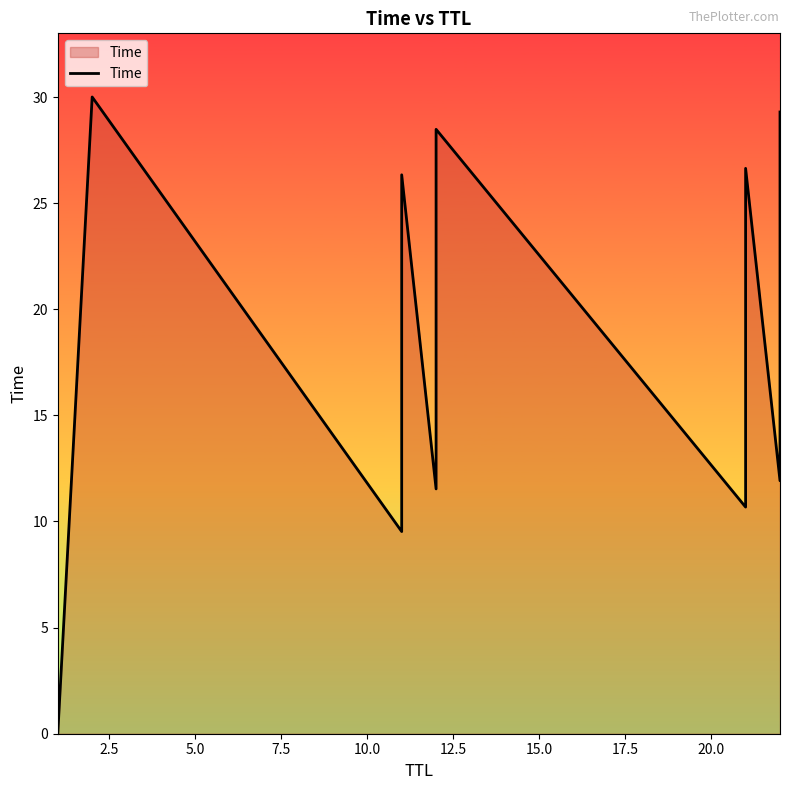

How many series are shown in this chart?

1